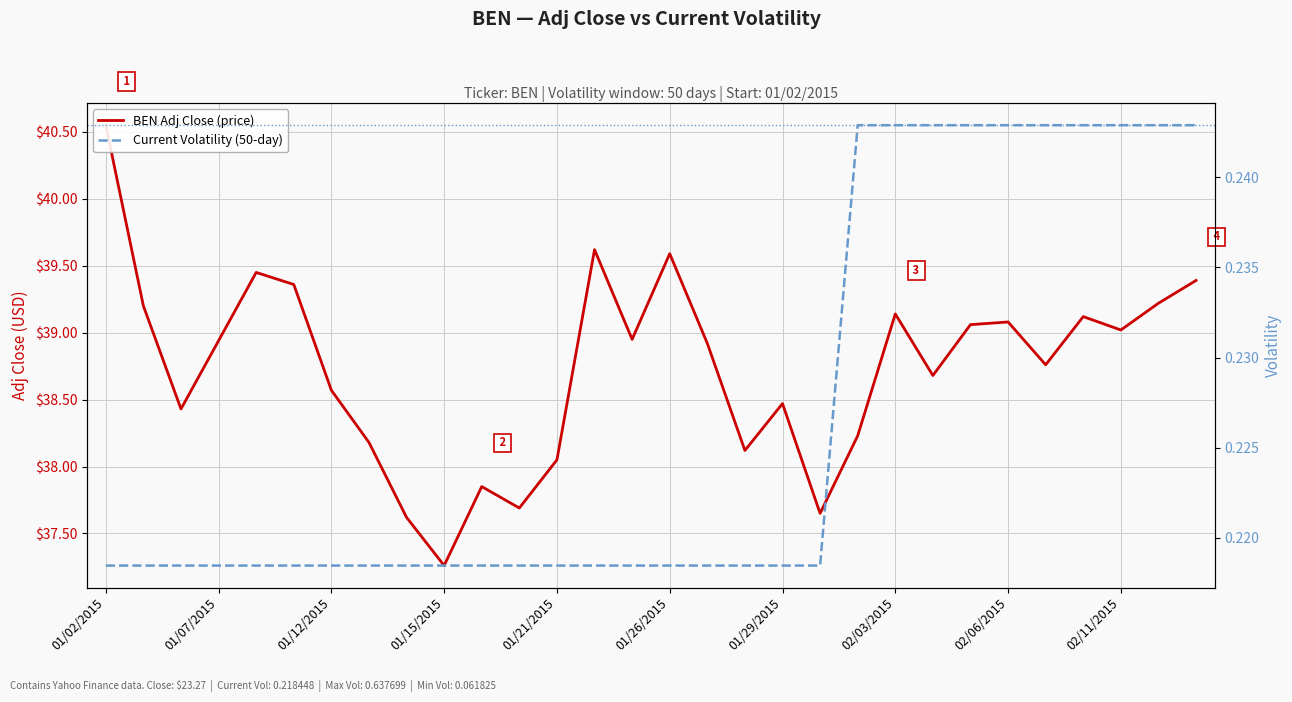

What is the value of the Current Volatility (50-day) point at the 23rd from the left?

0.2